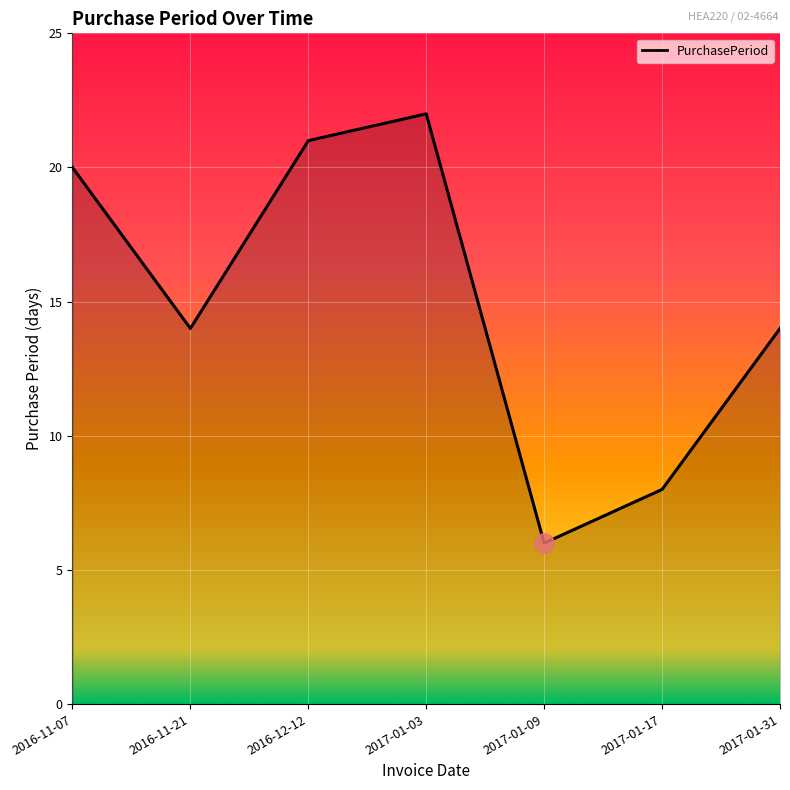

Where is the first local maximum?

2017-01-03